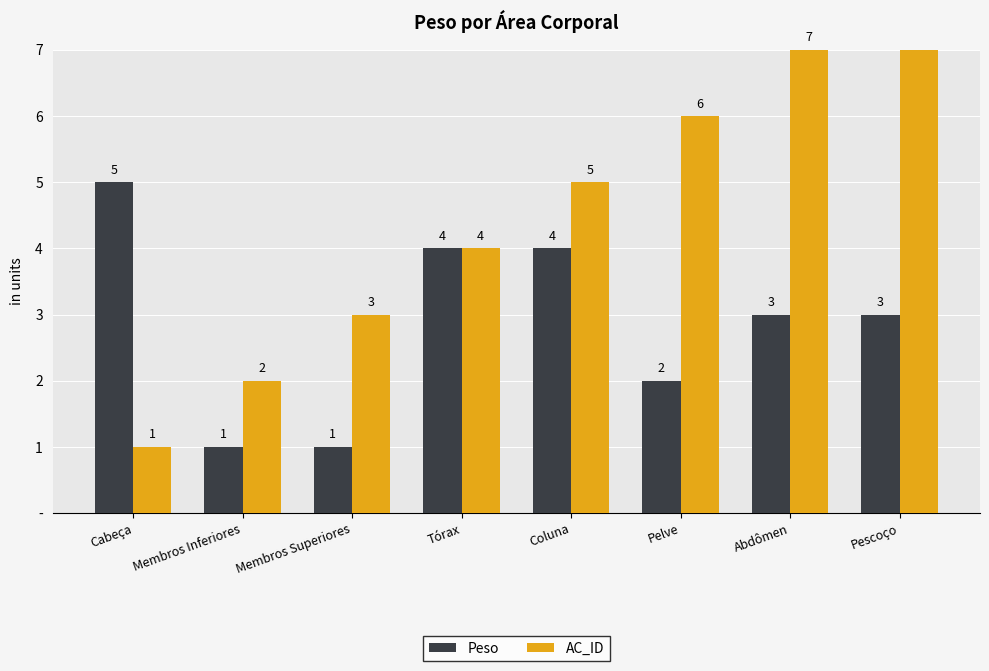

What are all the series names shown in the legend?

Peso, AC_ID